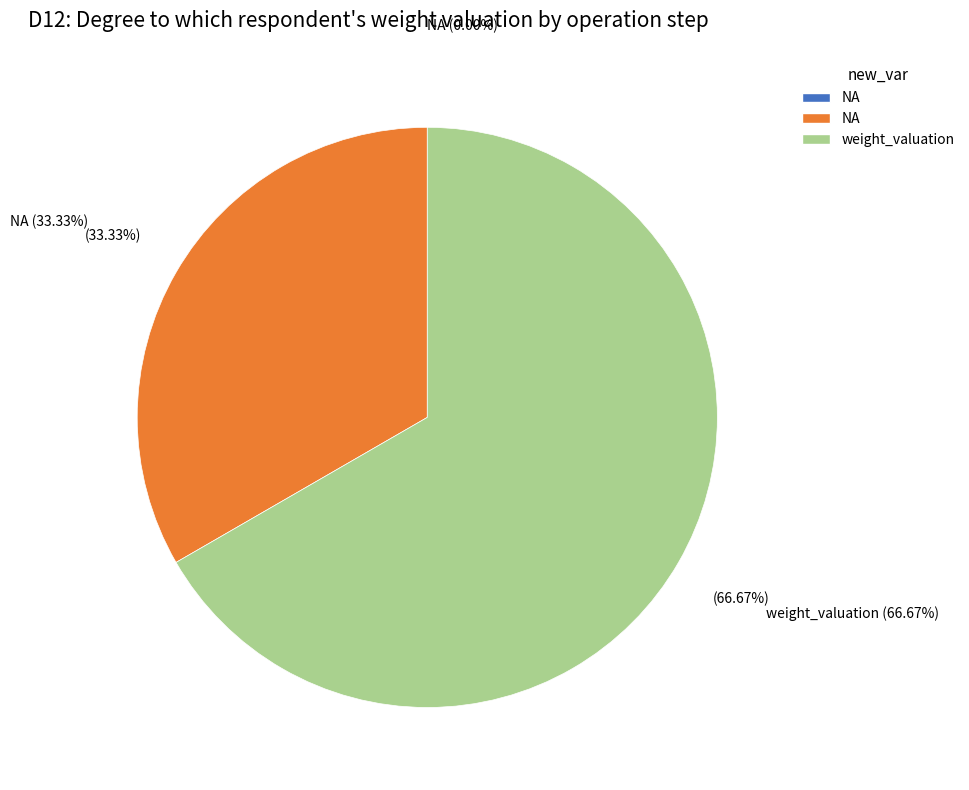

Does any single category account for the majority?

Yes